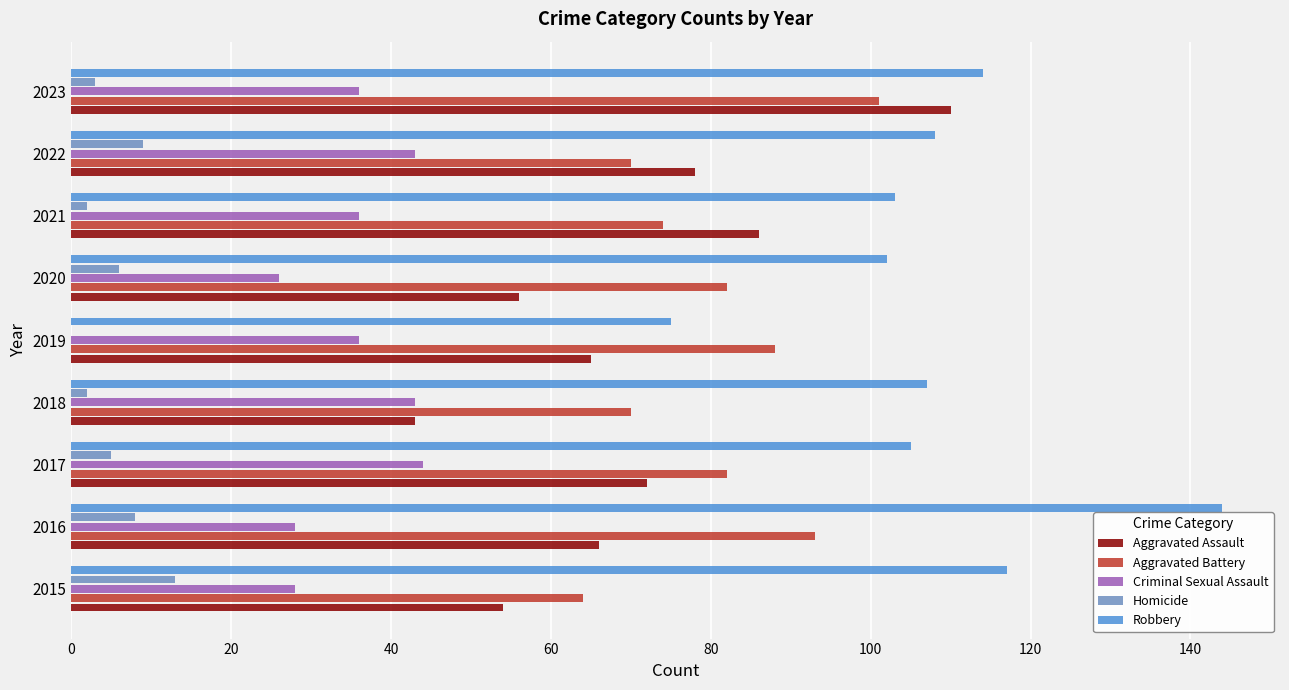

The Criminal Sexual Assault series shows 16 at 2021. True or false?

False